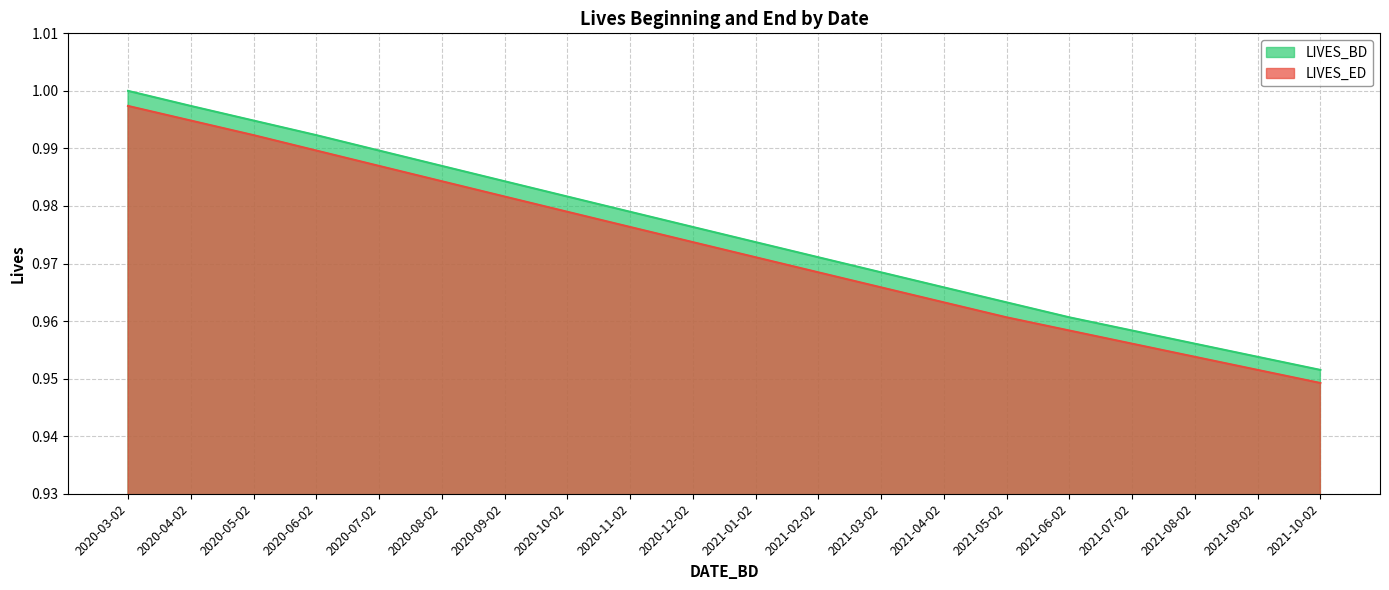

What are all the series names shown in the legend?

LIVES_BD, LIVES_ED